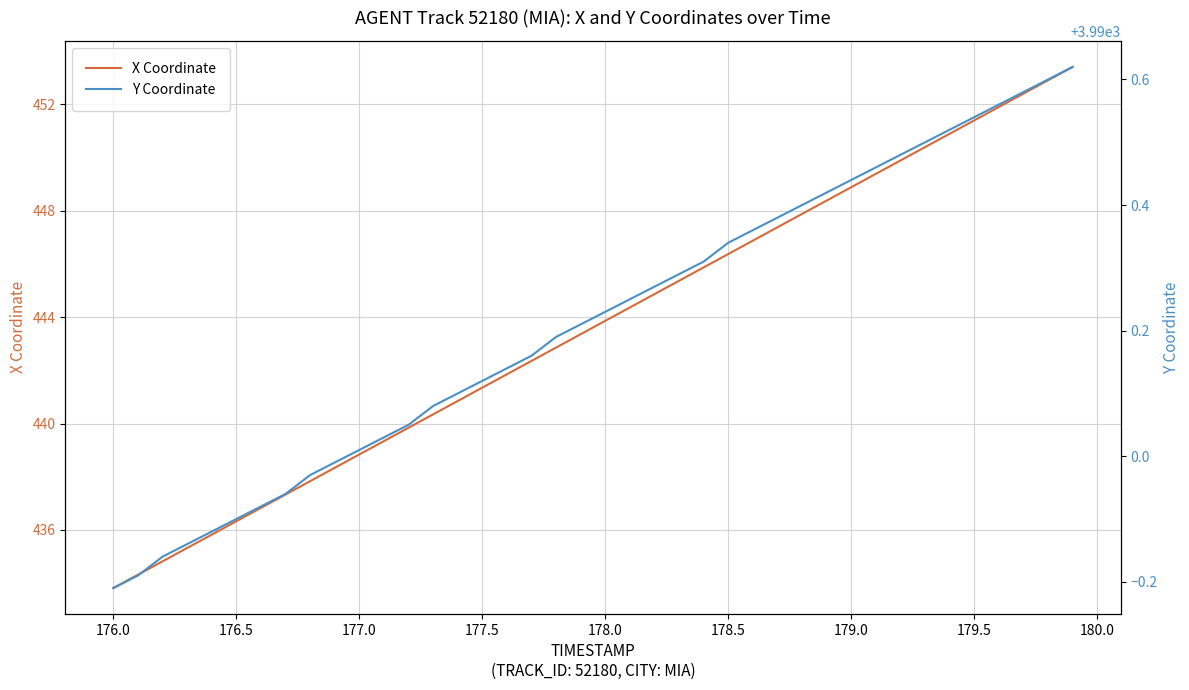

Which category has the lowest value in the X Coordinate series?

176.0